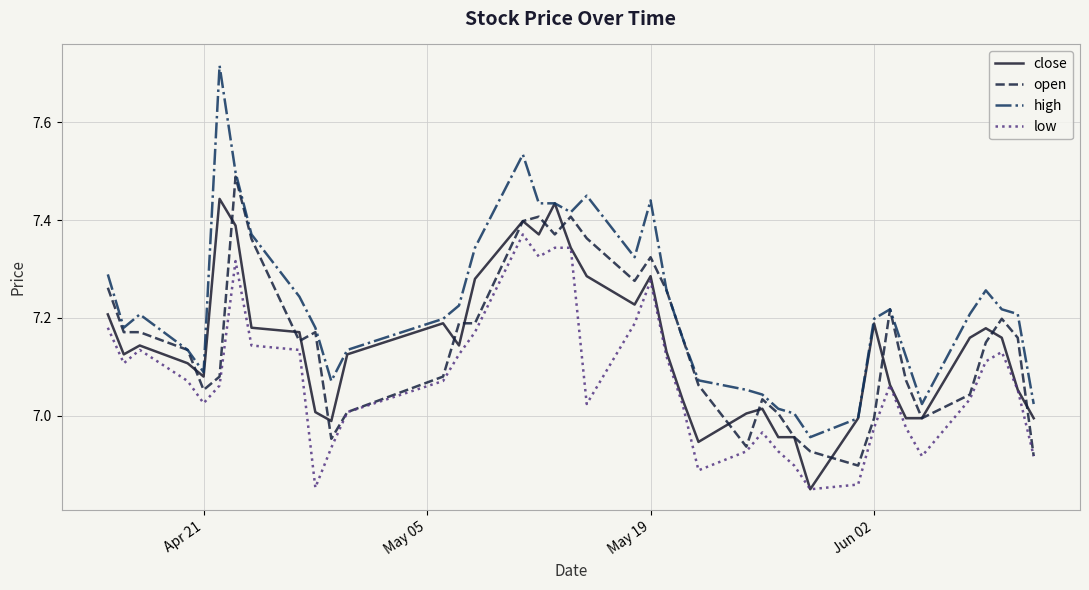

What are all the series names shown in the legend?

close, open, high, low